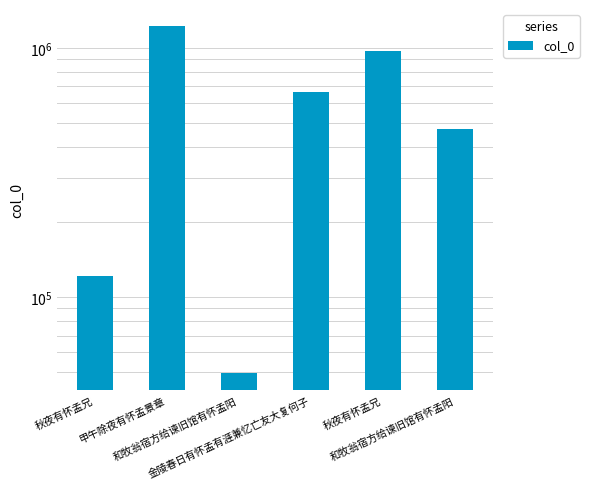

What is the value of the 5th bar from the left?

121537